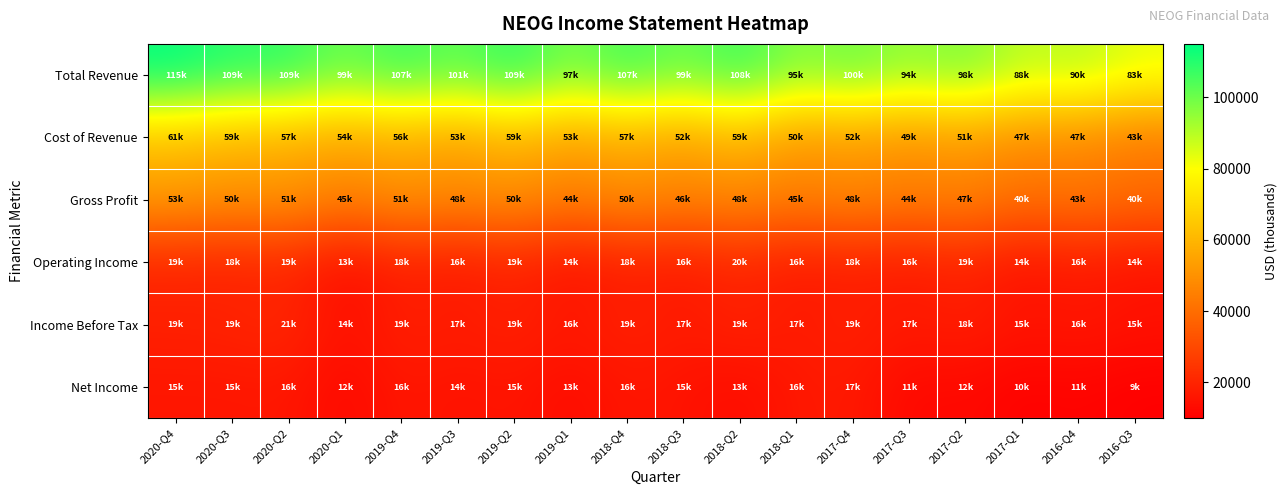

Reading left to right, what are all the values shown in this chart?

Total Revenue: 2020-Q4=115000	2020-Q3=109300	2020-Q2=109100	2020-Q1=99900	2019-Q4=107800	2019-Q3=101400	2019-Q2=109800	2019-Q1=97700	2018-Q4=107100	2018-Q3=99600	2018-Q2=108100	2018-Q1=95900	2017-Q4=100700	2017-Q3=94200	2017-Q2=98800	2017-Q1=88400	2016-Q4=90700	2016-Q3=83600
Cost of Revenue: 2020-Q4=61800	2020-Q3=59000	2020-Q2=57300	2020-Q1=54500	2019-Q4=56800	2019-Q3=53200	2019-Q2=59200	2019-Q1=53100	2018-Q4=57100	2018-Q3=52900	2018-Q2=59600	2018-Q1=50400	2017-Q4=52400	2017-Q3=49300	2017-Q2=51800	2017-Q1=47500	2016-Q4=47100	2016-Q3=43200
Gross Profit: 2020-Q4=53200	2020-Q3=50300	2020-Q2=51800	2020-Q1=45400	2019-Q4=51000	2019-Q3=48200	2019-Q2=50600	2019-Q1=44600	2018-Q4=50000	2018-Q3=46700	2018-Q2=48500	2018-Q1=45500	2017-Q4=48300	2017-Q3=44900	2017-Q2=47000	2017-Q1=40900	2016-Q4=43600	2016-Q3=40400
Operating Income: 2020-Q4=19600	2020-Q3=18900	2020-Q2=19900	2020-Q1=13100	2019-Q4=18300	2019-Q3=16200	2019-Q2=19400	2019-Q1=14600	2018-Q4=18200	2018-Q3=16500	2018-Q2=20200	2018-Q1=16500	2017-Q4=18000	2017-Q3=16400	2017-Q2=19000	2017-Q1=14400	2016-Q4=16800	2016-Q3=14700
Income Before Tax: 2020-Q4=19300	2020-Q3=19800	2020-Q2=21200	2020-Q1=14300	2019-Q4=19200	2019-Q3=17700	2019-Q2=19500	2019-Q1=16600	2018-Q4=19700	2018-Q3=17100	2018-Q2=19900	2018-Q1=17300	2017-Q4=19100	2017-Q3=17200	2017-Q2=18900	2017-Q1=15700	2016-Q4=16800	2016-Q3=15200
Net Income: 2020-Q4=15900	2020-Q3=15900	2020-Q2=16300	2020-Q1=12200	2019-Q4=16300	2019-Q3=14700	2019-Q2=15800	2019-Q1=13100	2018-Q4=16100	2018-Q3=15200	2018-Q2=13100	2018-Q1=16600	2017-Q4=17100	2017-Q3=11900	2017-Q2=12500	2017-Q1=10300	2016-Q4=11200	2016-Q3=9900